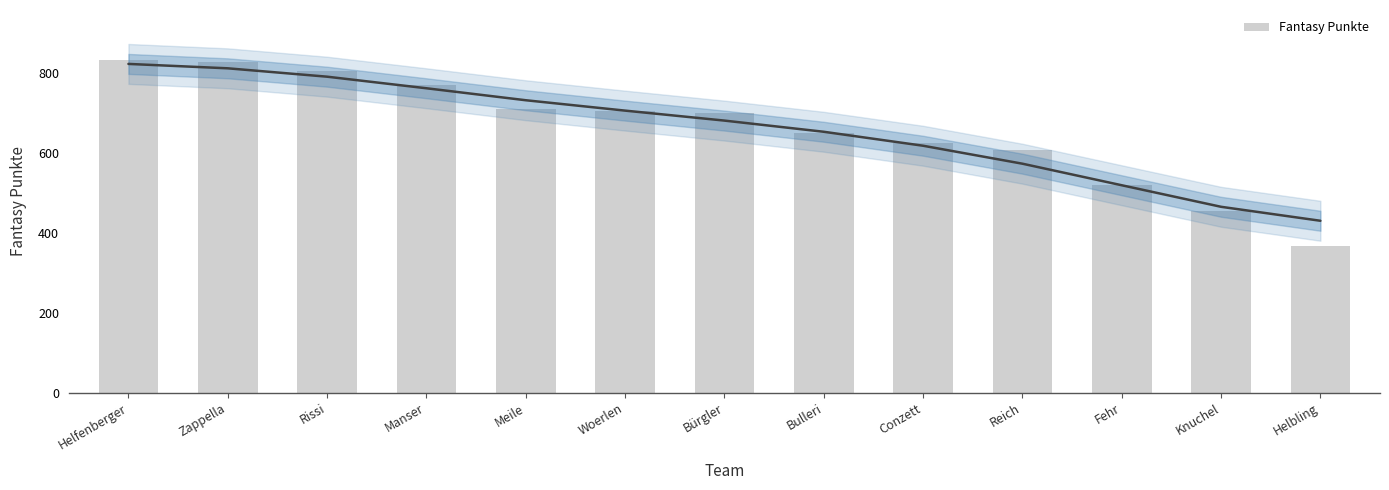

What is the average value?

660